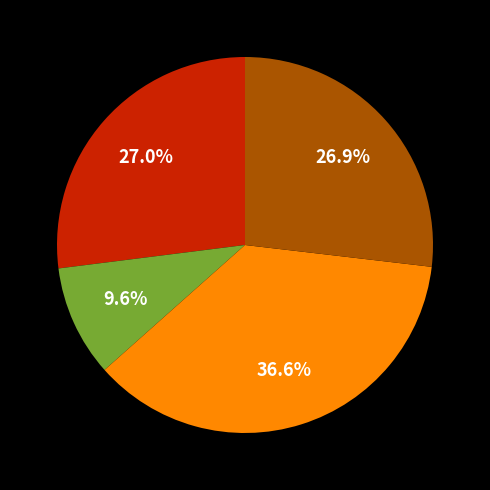

Is there a majority slice in this chart?

No